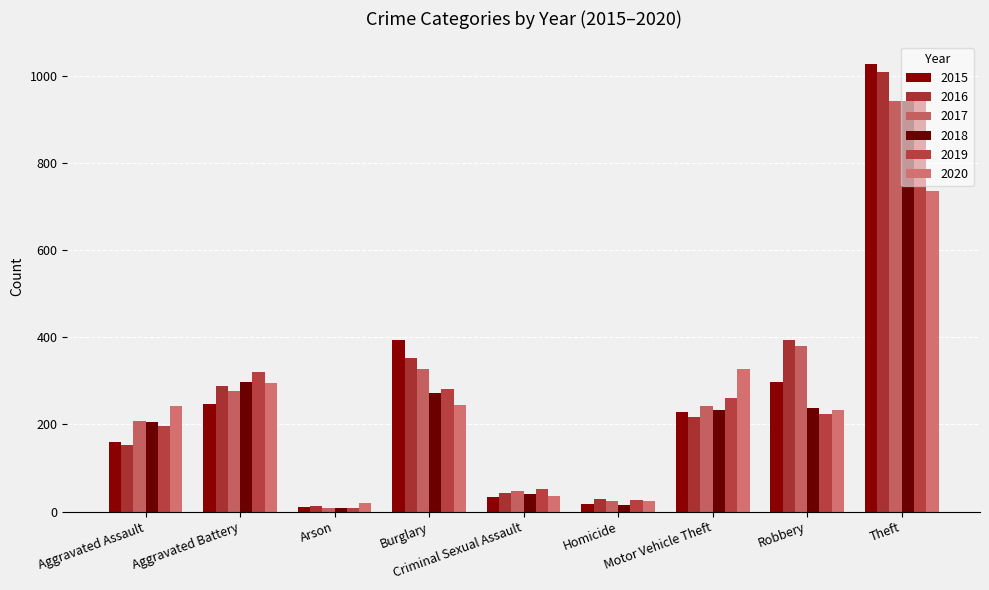

What is the difference between the 2020 values at Motor Vehicle Theft and Robbery?

95